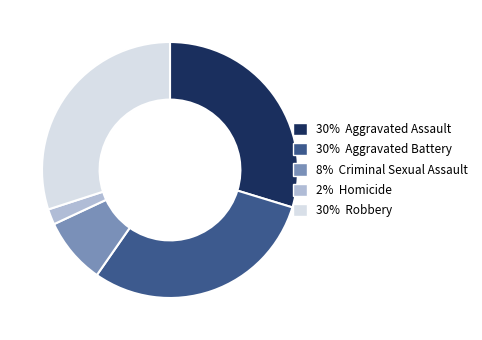

Is there a majority slice in this chart?

No